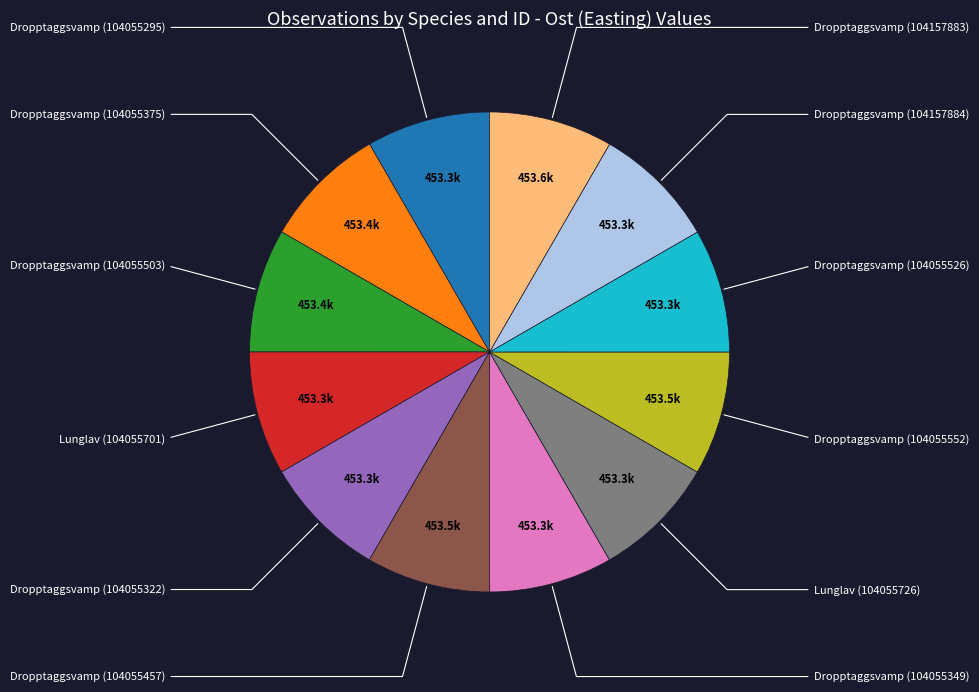

Does any single category account for the majority?

No